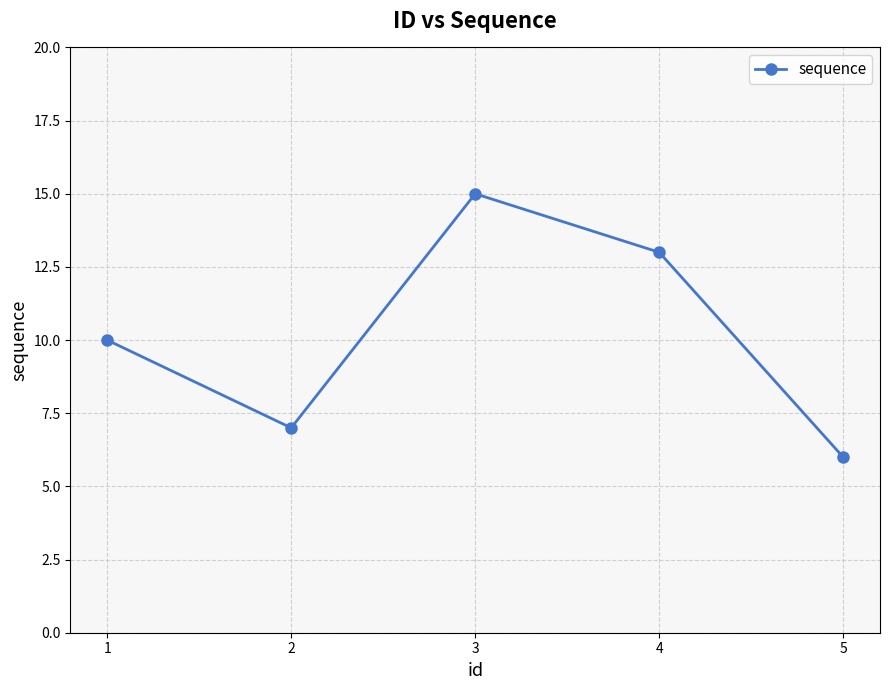

What is the sum of all values?

51